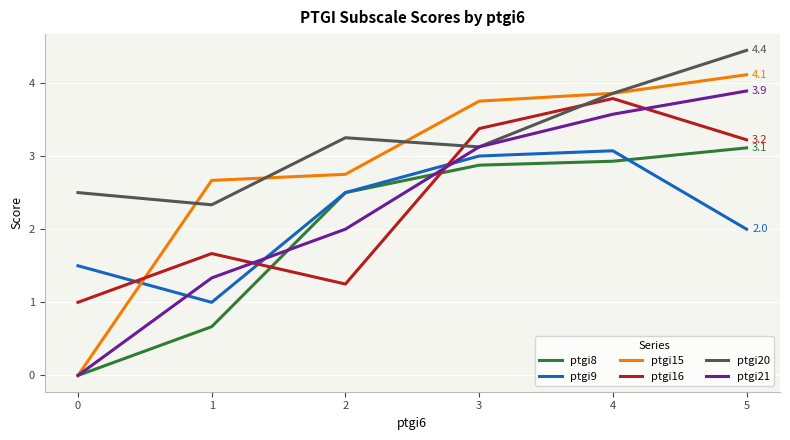

How many lines are shown in the chart?

6